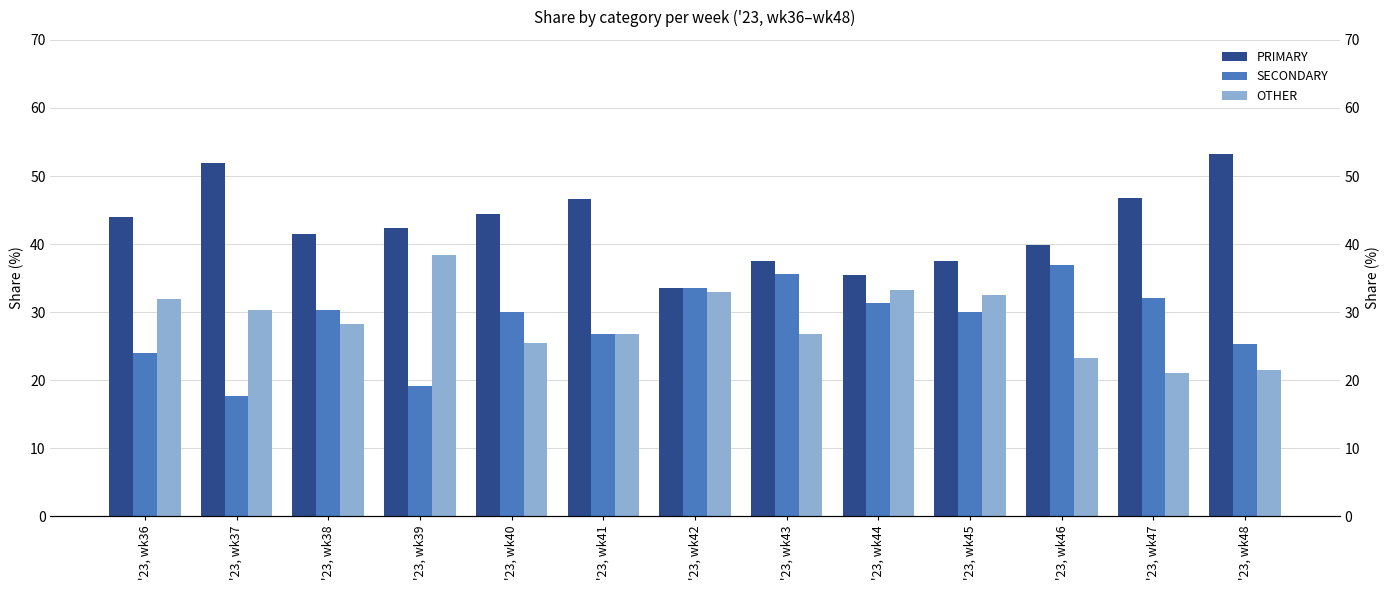

What is the difference between the maximum and minimum values in the OTHER series?

17.3